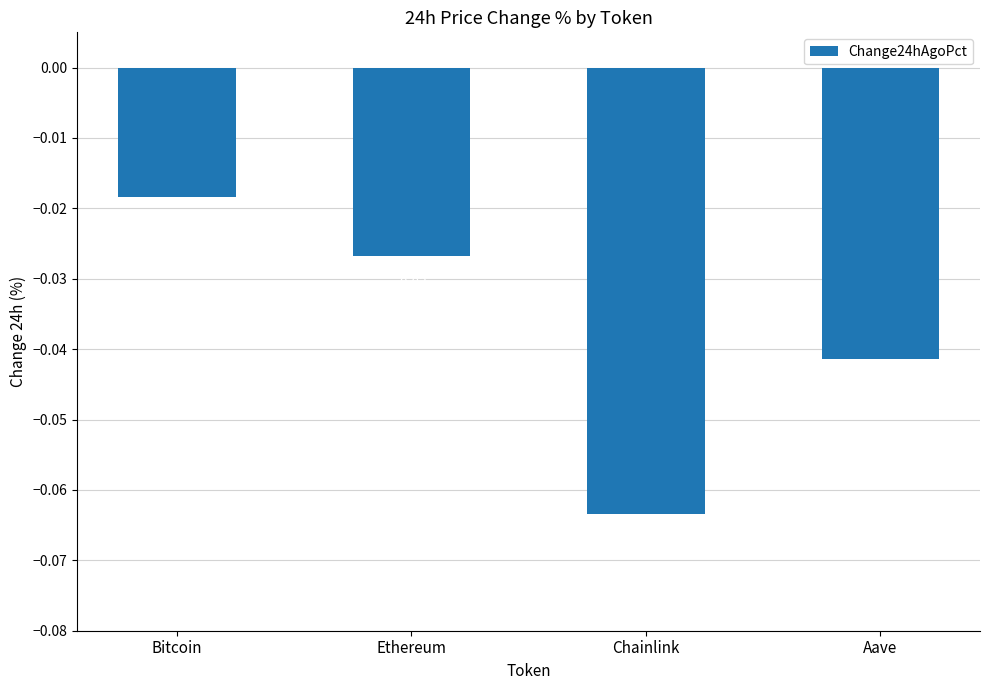

List the labels in order of value, smallest first.

Chainlink, Aave, Ethereum, Bitcoin